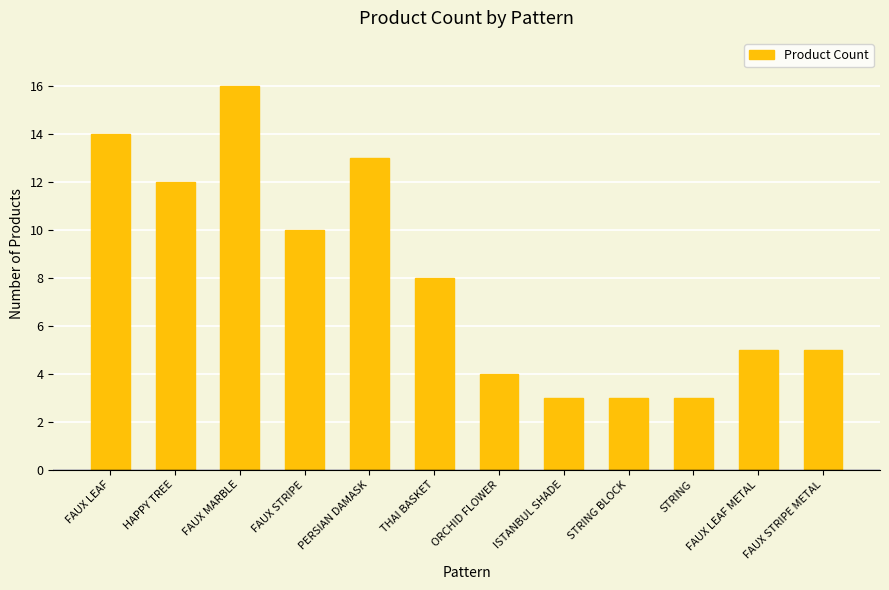

What value does the data have at FAUX STRIPE?

10